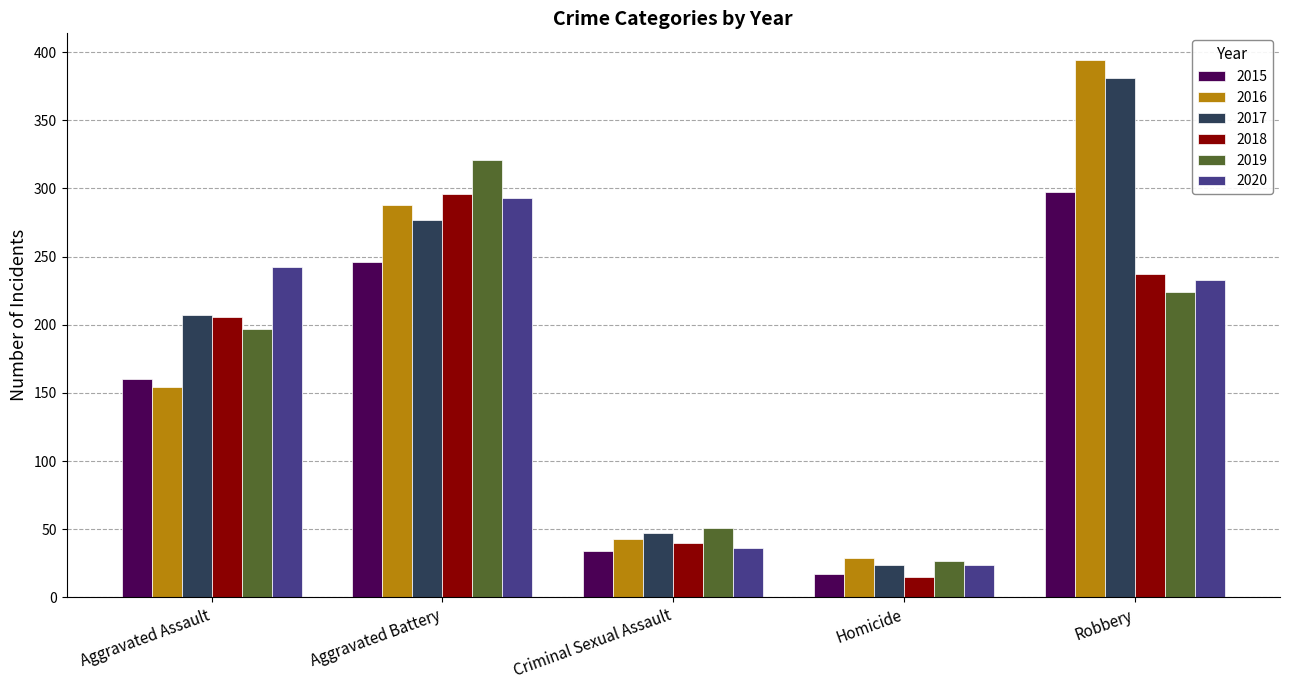

Are the bars horizontal?

No